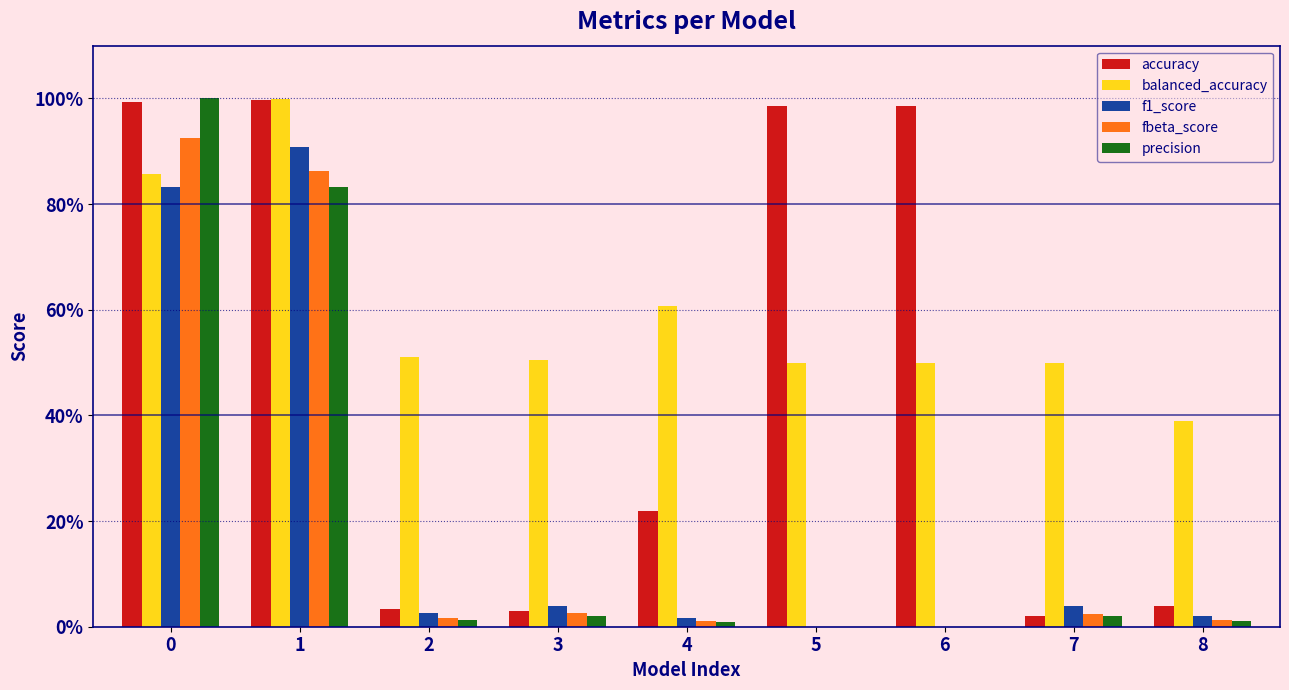

Reading right to left, extract all data points from this chart.

accuracy: 0.0	0.0	1.0	1.0	0.2	0.0	0.0	1.0	1.0
balanced_accuracy: 0.4	0.5	0.5	0.5	0.6	0.5	0.5	1.0	0.9
f1_score: 0.0	0.0	0.0	0.0	0.0	0.0	0.0	0.9	0.8
fbeta_score: 0.0	0.0	0.0	0.0	0.0	0.0	0.0	0.9	0.9
precision: 0.0	0.0	0.0	0.0	0.0	0.0	0.0	0.8	1.0